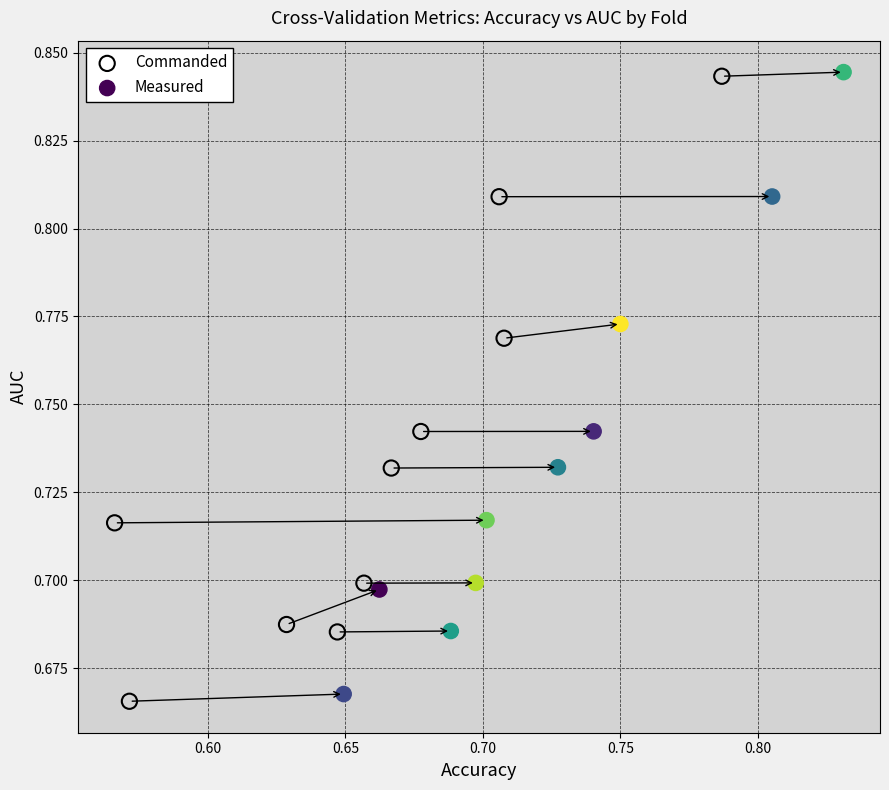

Which series has the largest Y range (max minus min)?

Commanded